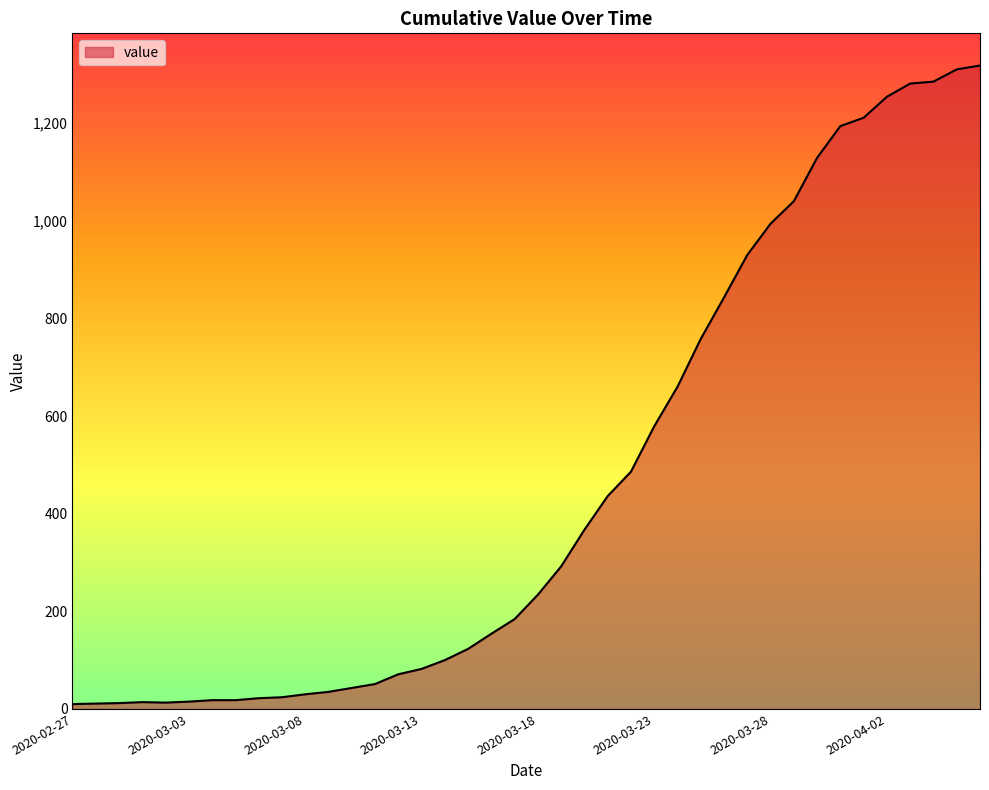

What is the greatest value displayed?

1318